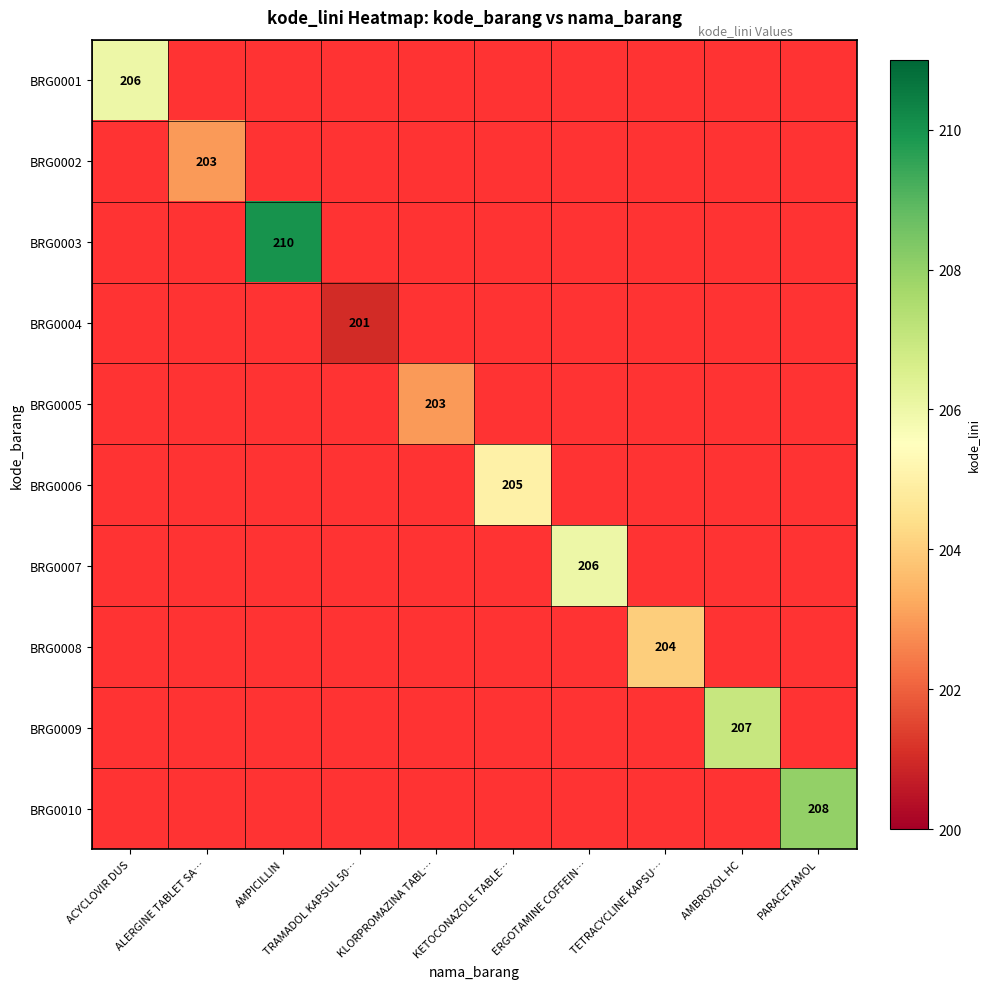

Which series has the largest range (max minus min)?

BRG0001